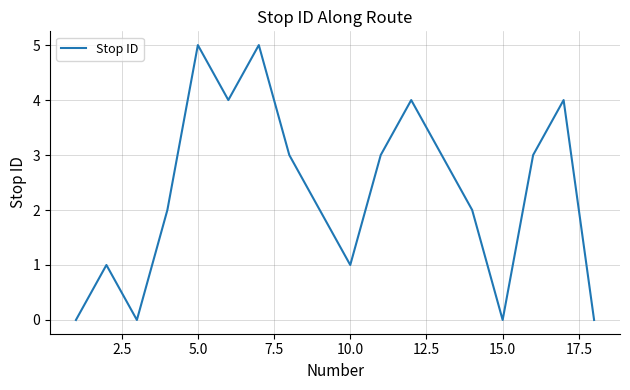

What is the greatest value displayed?

5